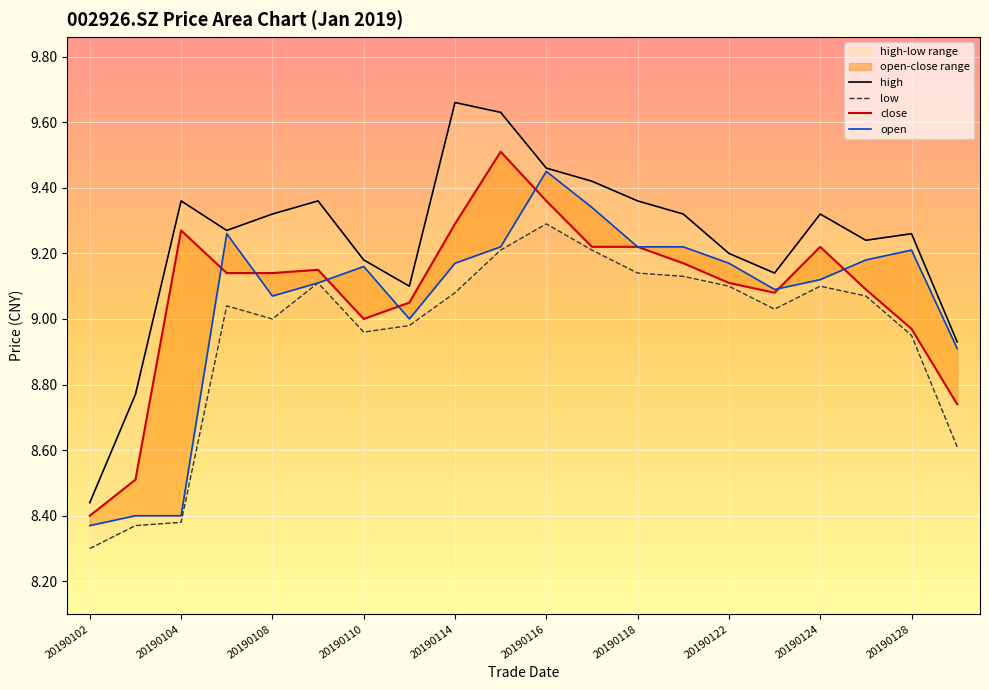

The value of close at 15 is 9.1. True or false?

True